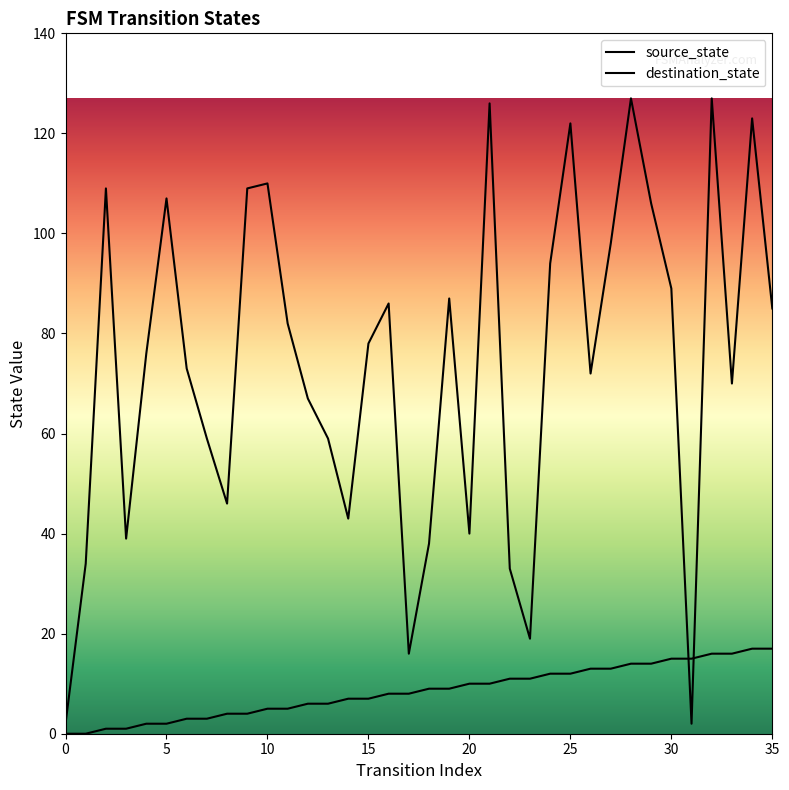

Which series changed the most between 25 and 30?

destination_state